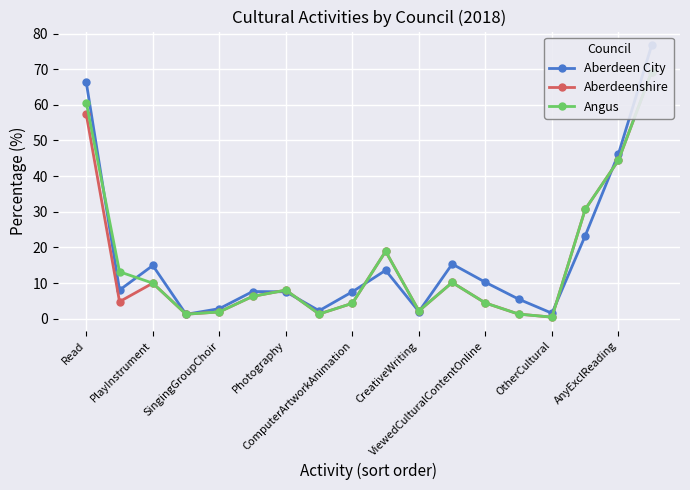

How many times do Angus and Aberdeen City cross each other?

10